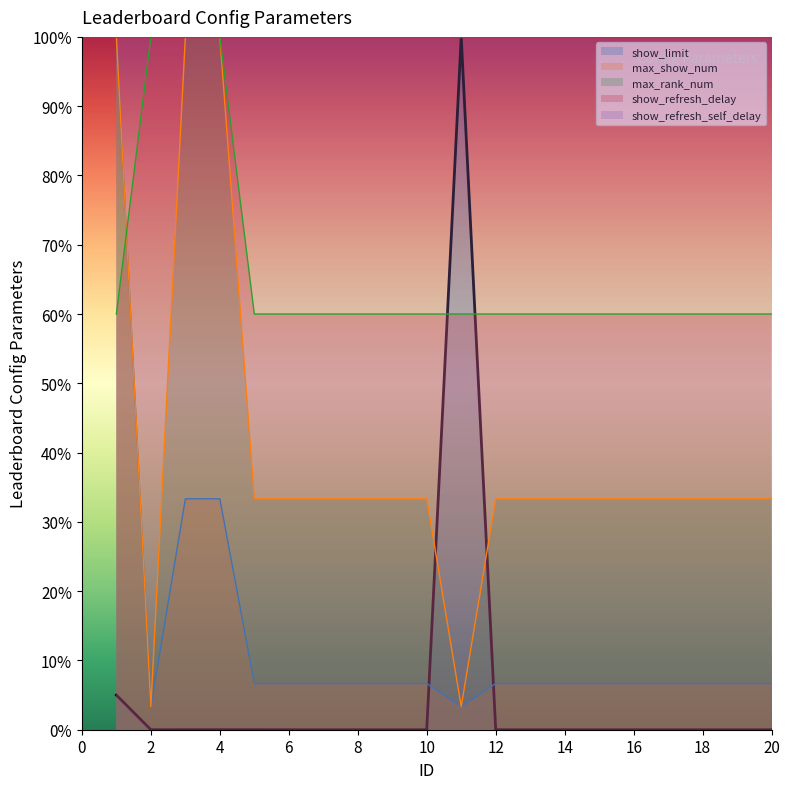

What is the sum of all max_show_num values?

1093.3